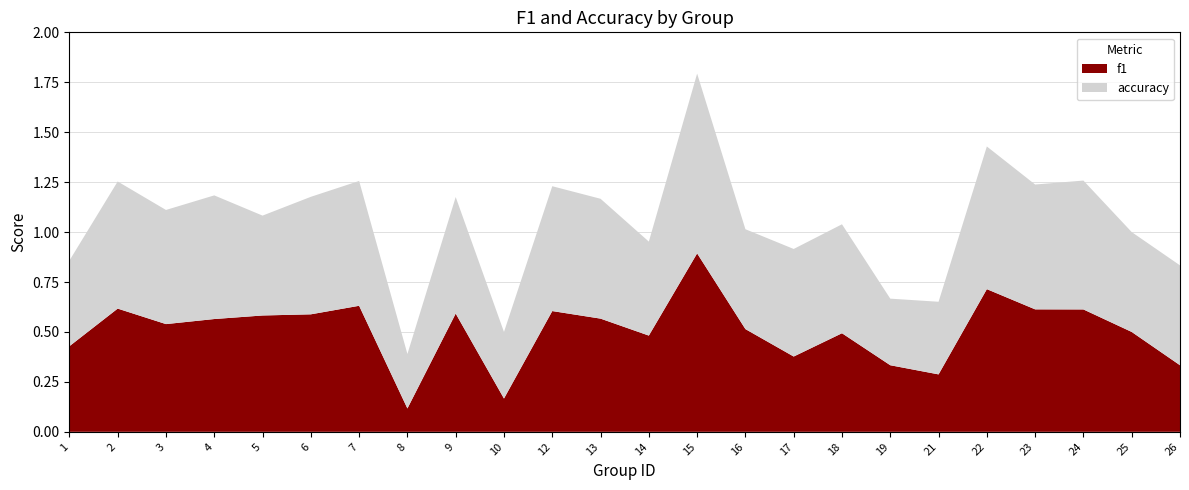

Reading right to left, transcribe all the data shown in this chart.

f1: 0.3	0.5	0.6	0.6	0.7	0.3	0.3	0.5	0.4	0.5	0.9	0.5	0.6	0.6	0.2	0.6	0.1	0.6	0.6	0.6	0.6	0.5	0.6	0.4
accuracy: 0.5	0.5	0.6	0.6	0.7	0.4	0.3	0.5	0.5	0.5	0.9	0.5	0.6	0.6	0.3	0.6	0.3	0.6	0.6	0.5	0.6	0.6	0.6	0.4